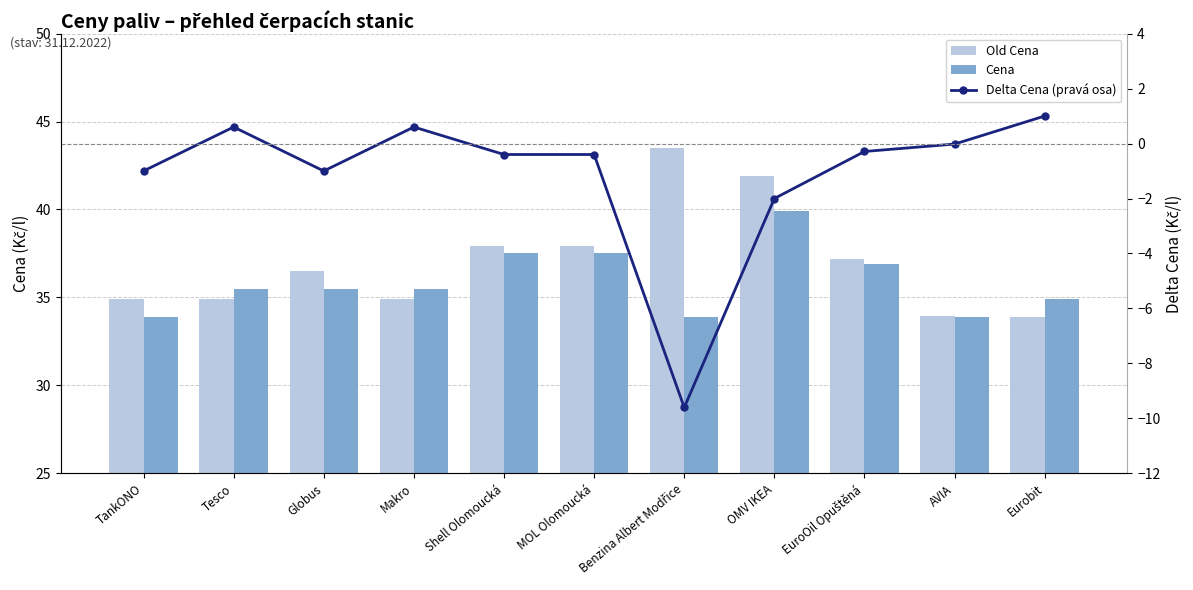

Which series has the largest range (max minus min)?

Delta Cena (pravá osa)